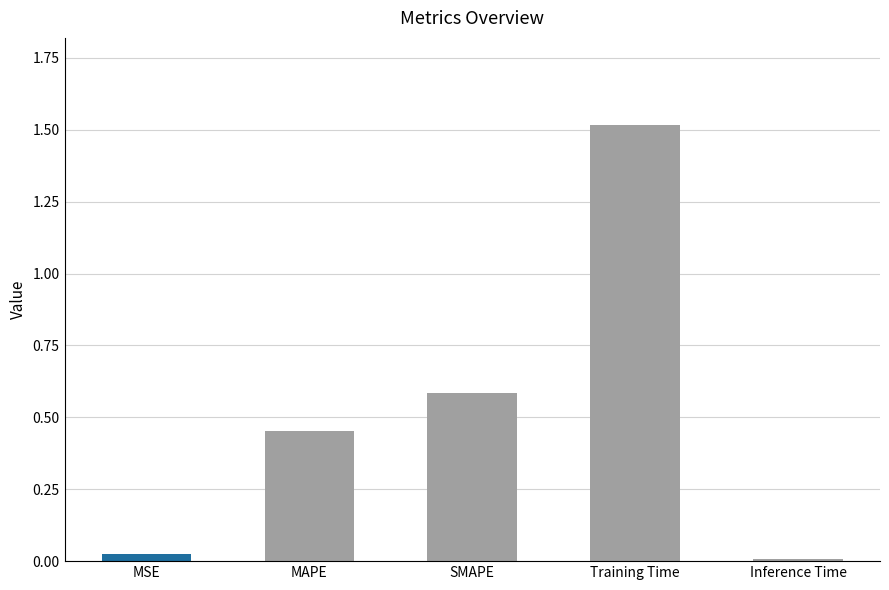

What is the difference between the maximum and minimum values?

1.5